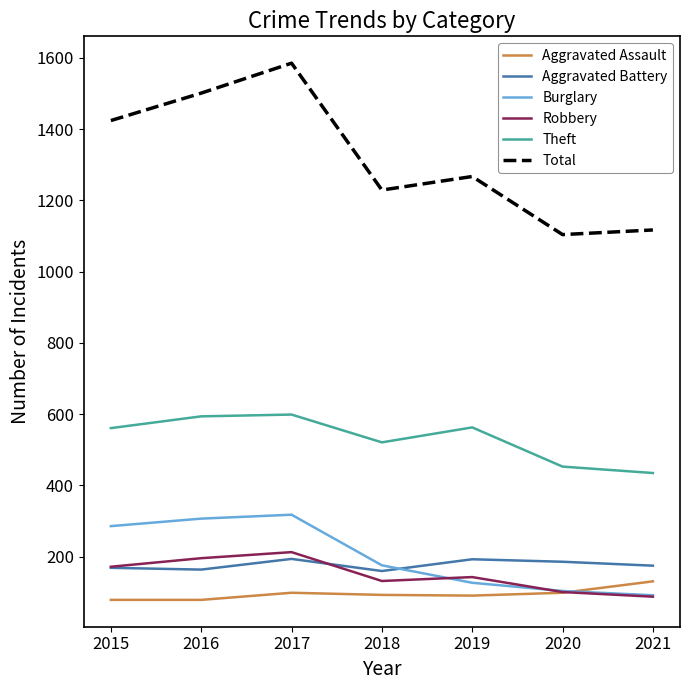

What is the minimum value shown in the chart?

79